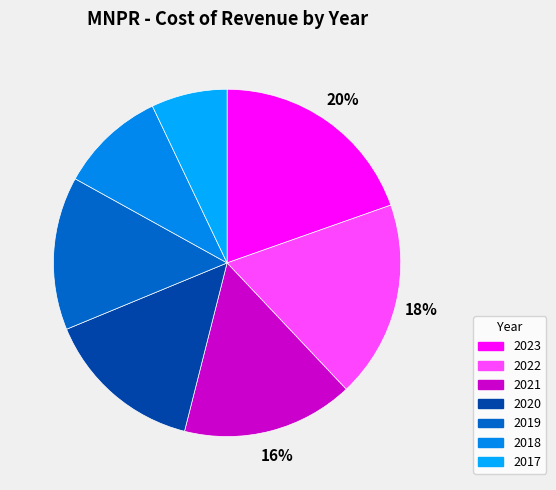

The 2022 slice represents 18% of the pie. True or false?

True